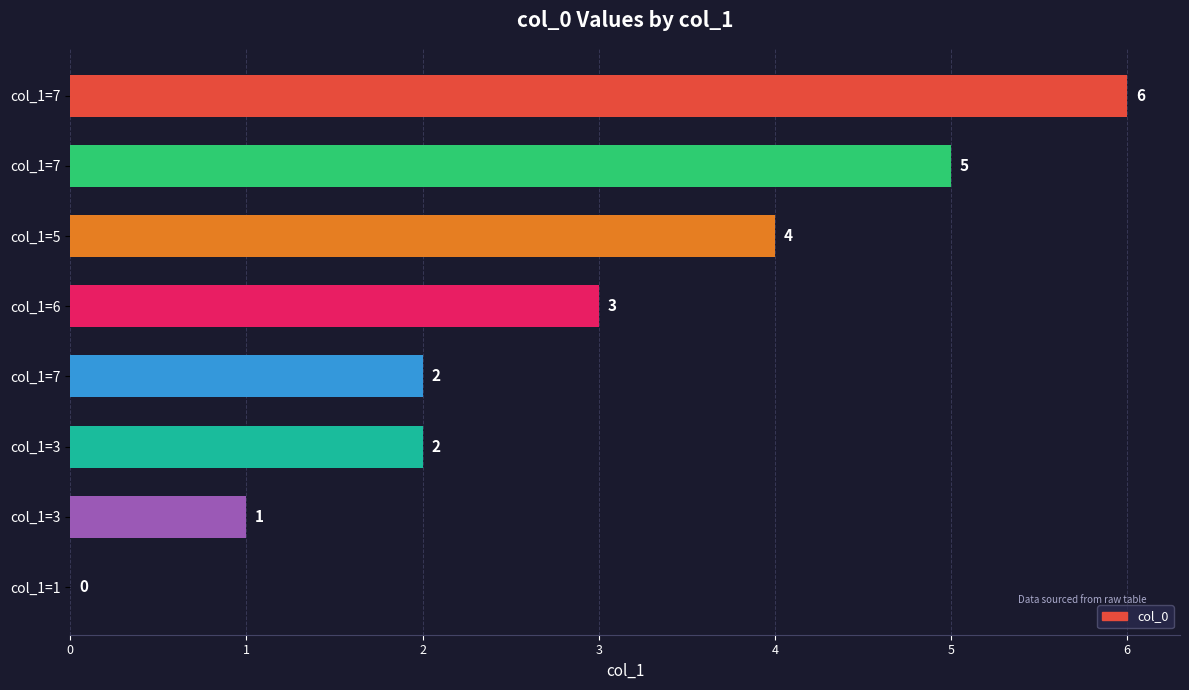

Are the bars horizontal?

Yes